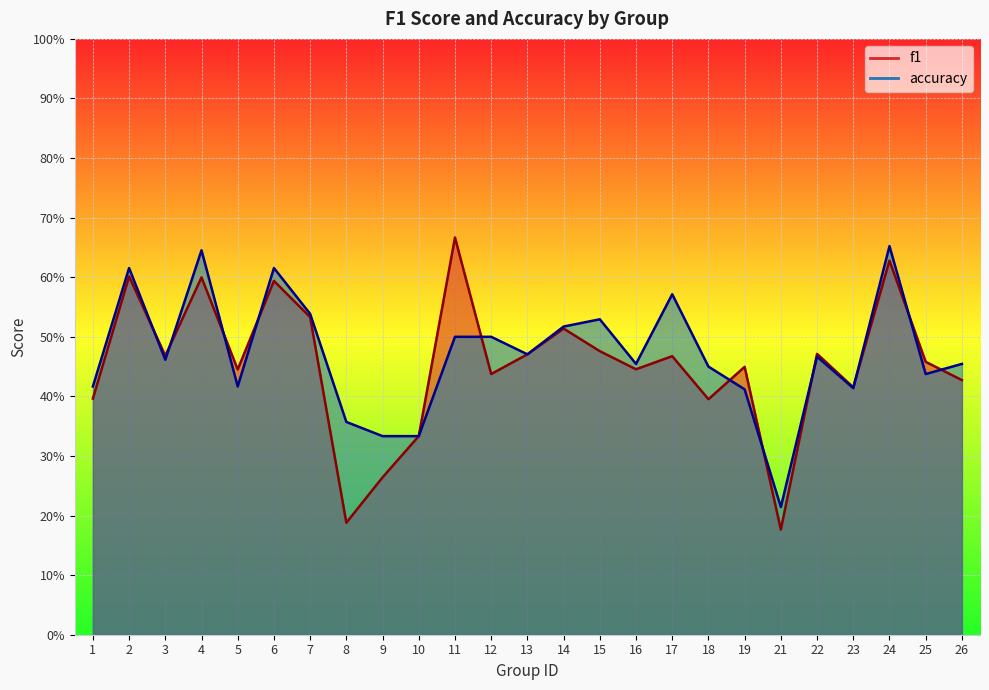

Rank the categories by f1 value from lowest to highest.

21, 8, 9, 10, 18, 1, 23, 26, 12, 5, 16, 19, 25, 17, 3, 13, 22, 15, 14, 7, 6, 4, 2, 24, 11